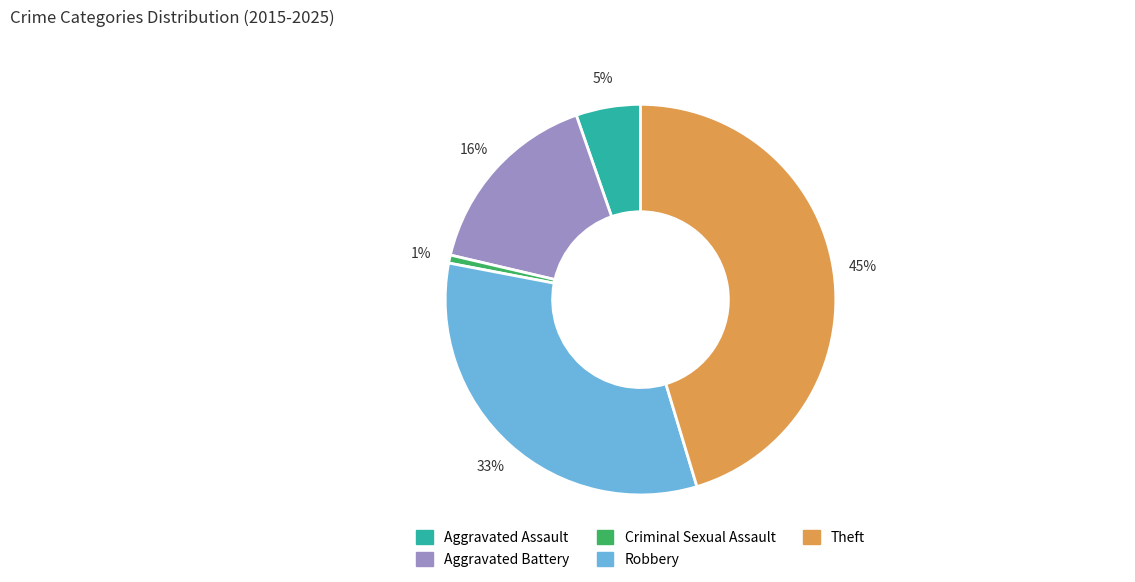

Does any single category account for the majority?

No